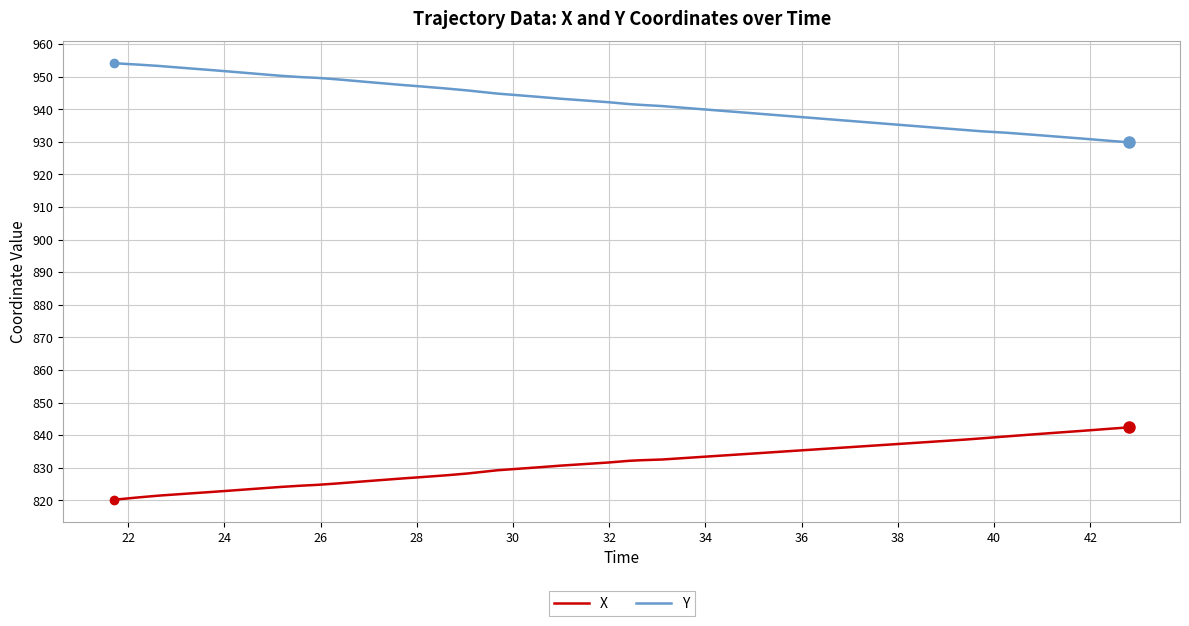

Which series has the largest total across all categories?

Y